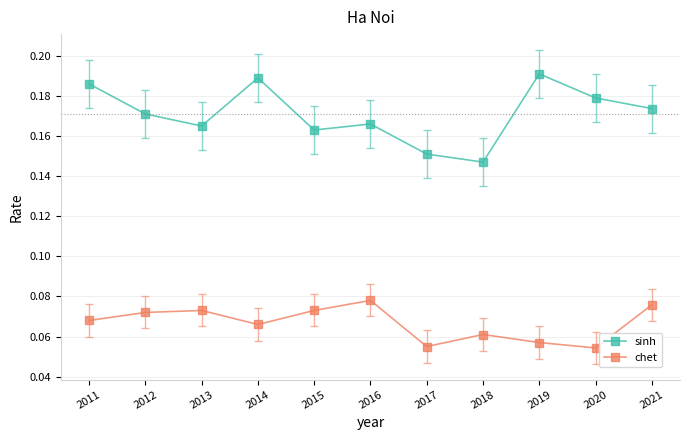

List the series in order of their overall mean, highest first.

sinh, chet